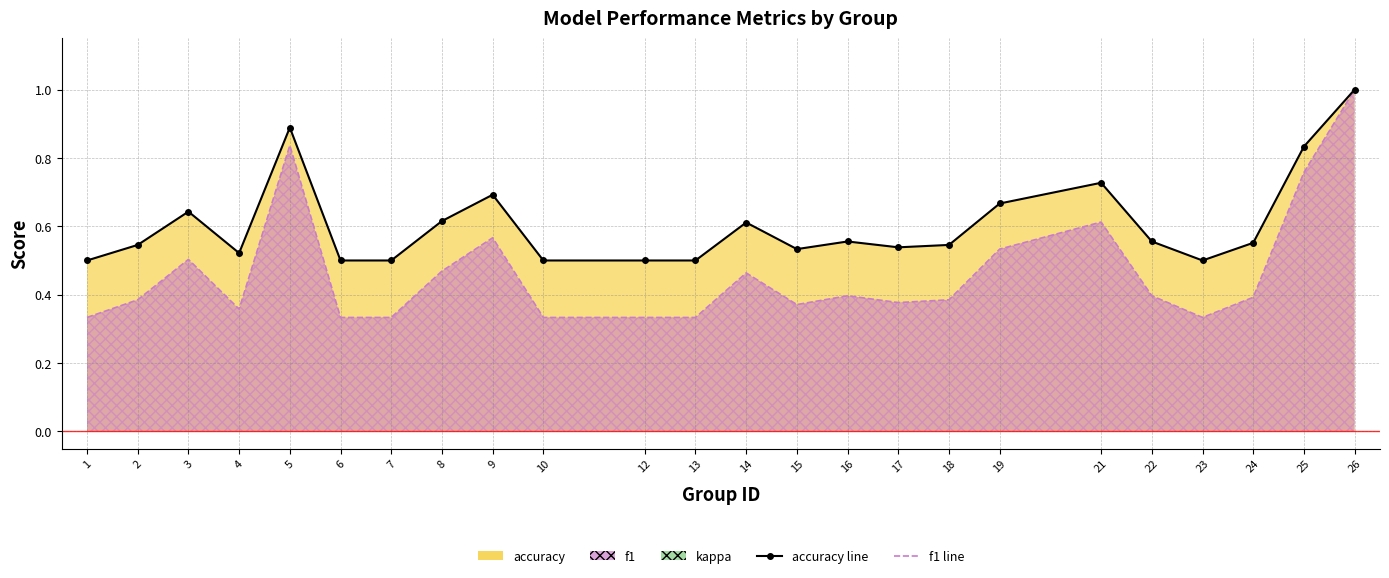

Does the chart have visible grid lines?

Yes